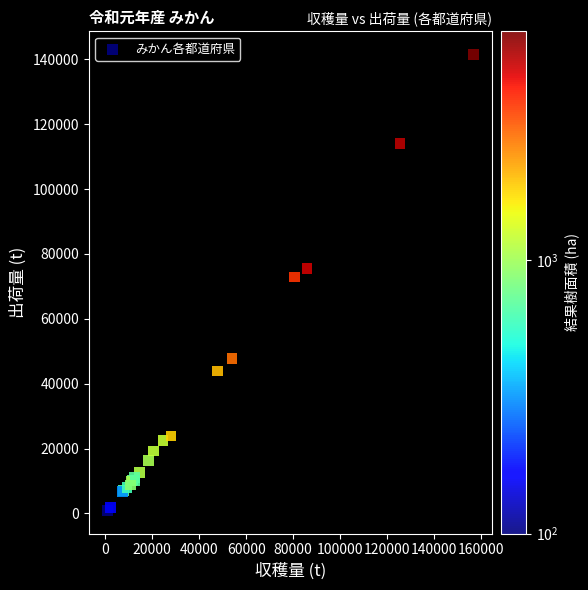

What Y value in the scatter plot is closest to 71227?

72900